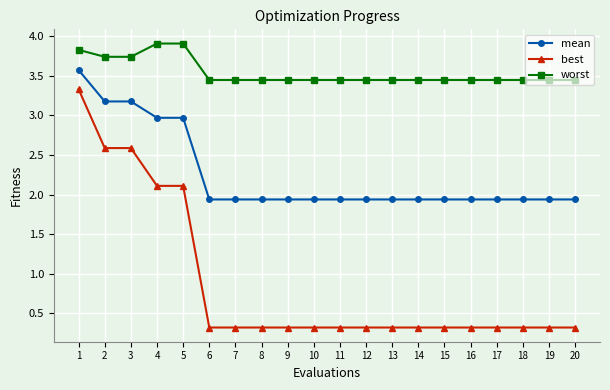

What is the lowest value of the best series?

0.3